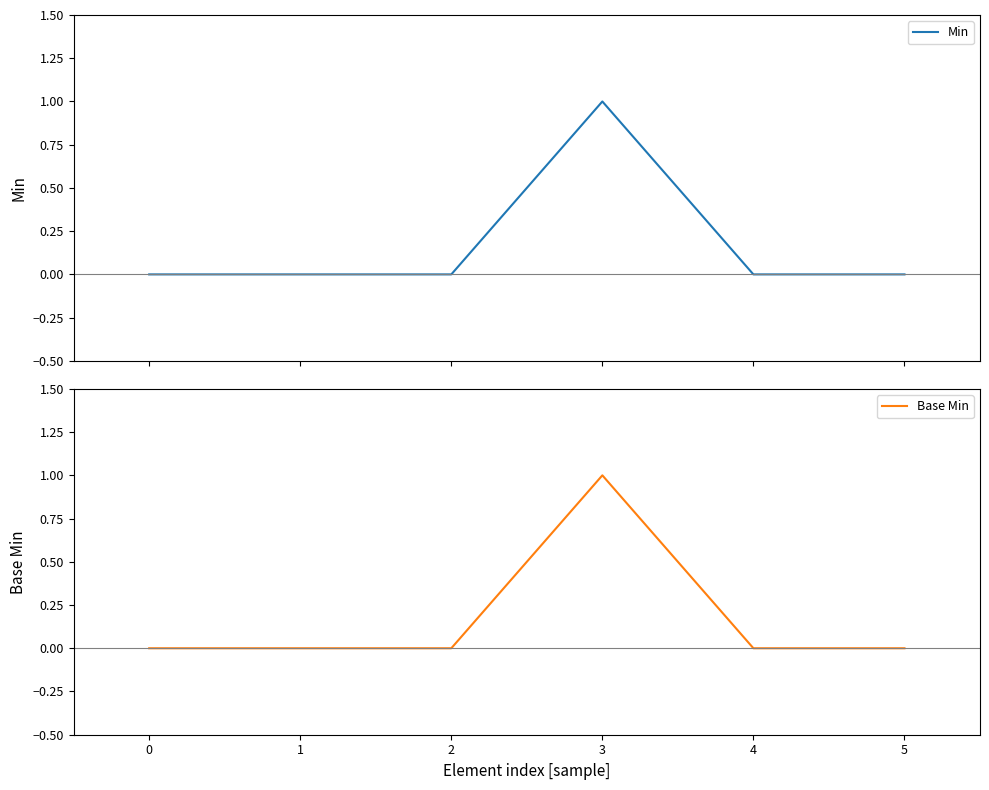

How many interior local peaks does the Base Min series have?

1